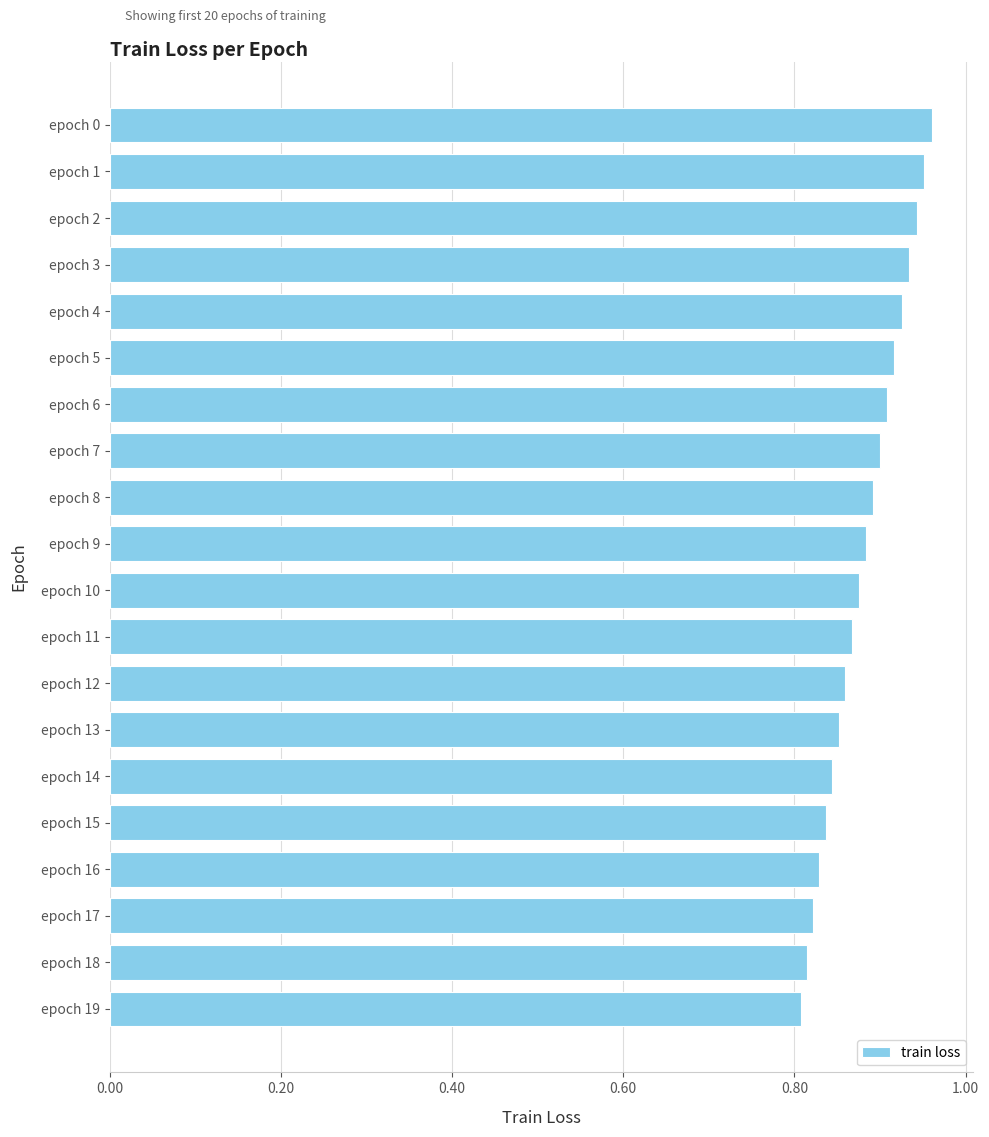

How many values are between 0 and 1?

20